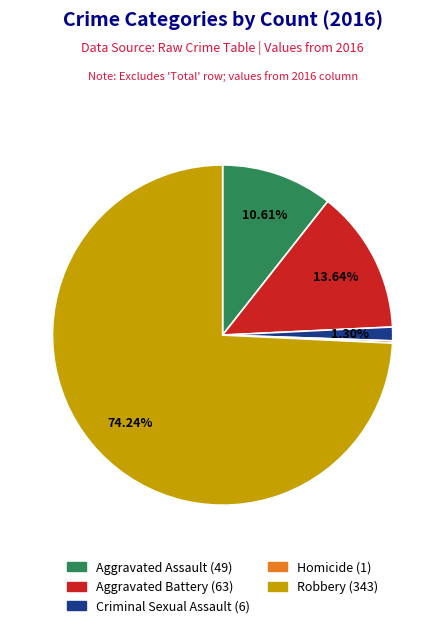

To the nearest percent, what is the average slice percentage?

20%